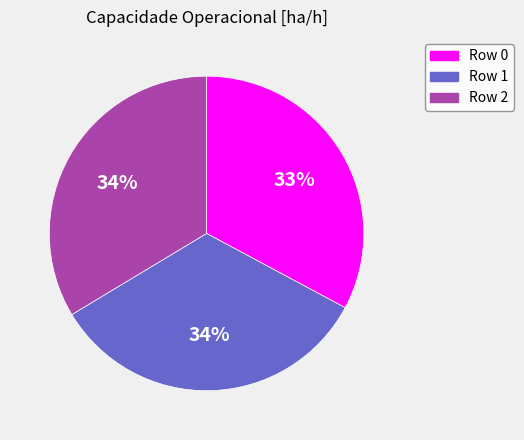

To the nearest percent, what percentage of the pie is Row 1?

34%